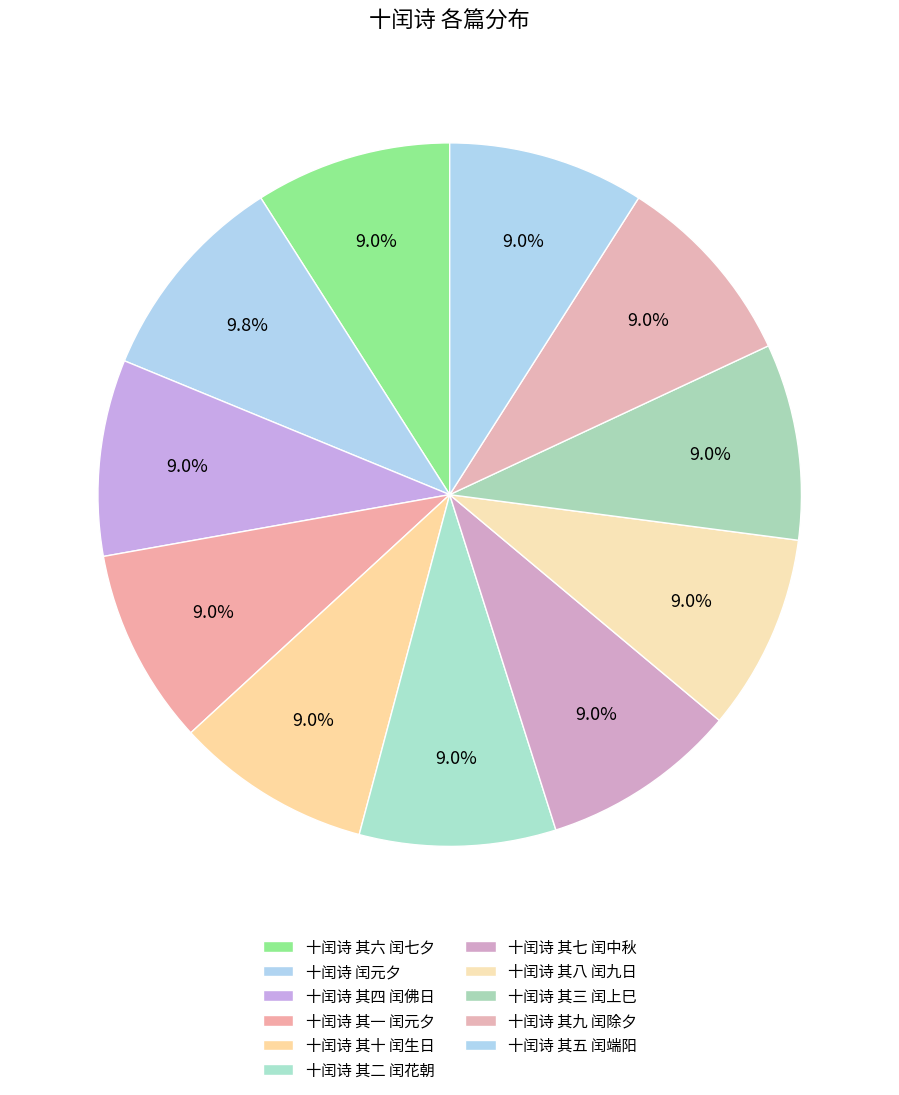

How many slices are in this pie chart?

11